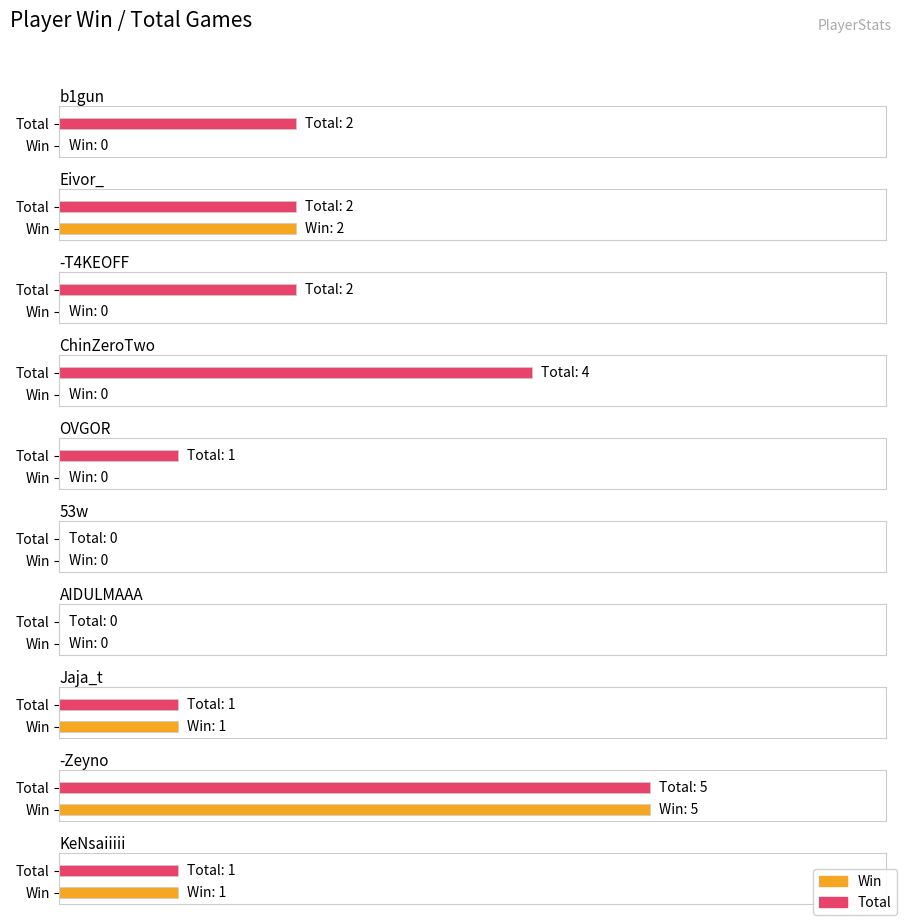

Is the value of Total at 53w greater than the value of Win at ChinZeroTwo?

No